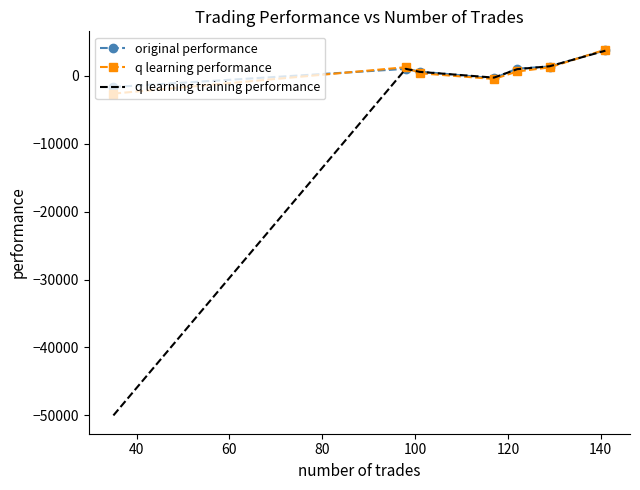

What is the highest value of the q learning performance series?

3845.5